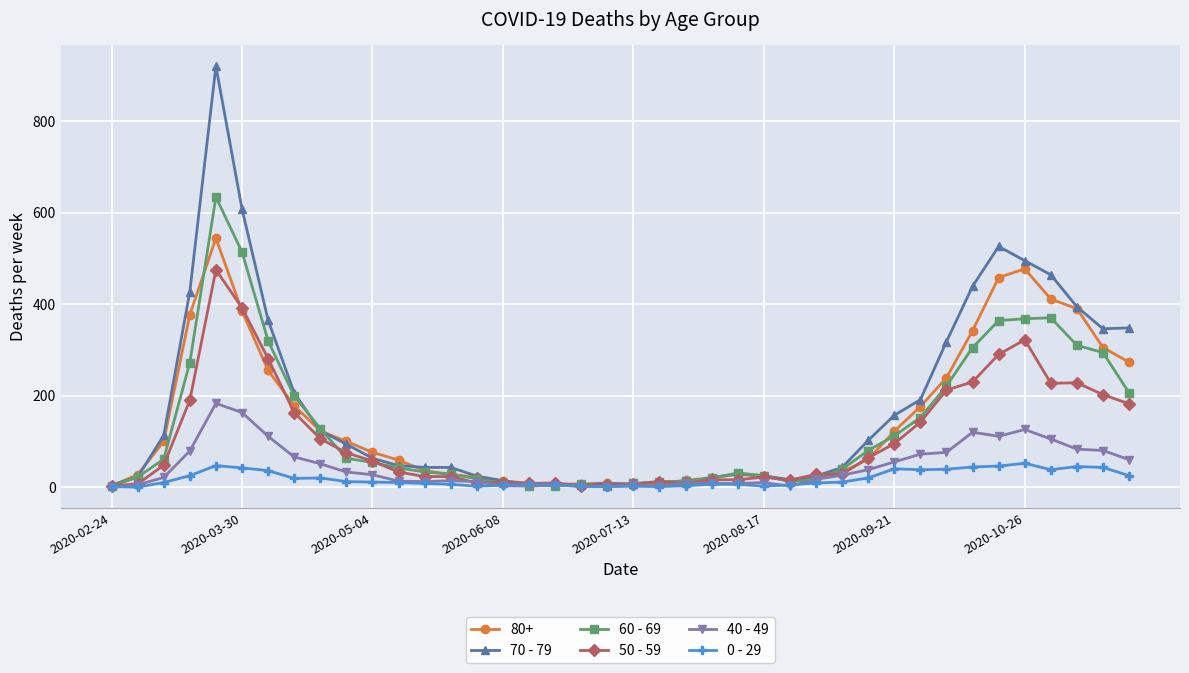

Count the number of data series in this chart.

6